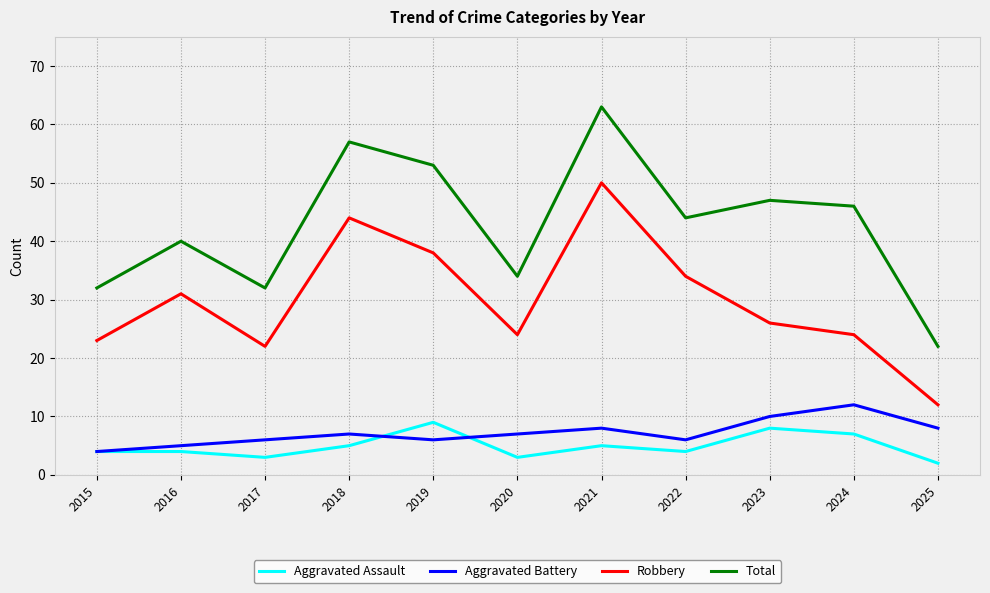

Reading left to right, list all the values displayed in this chart.

Aggravated Assault: 2015=4	2016=4	2017=3	2018=5	2019=9	2020=3	2021=5	2022=4	2023=8	2024=7	2025=2
Aggravated Battery: 2015=4	2016=5	2017=6	2018=7	2019=6	2020=7	2021=8	2022=6	2023=10	2024=12	2025=8
Robbery: 2015=23	2016=31	2017=22	2018=44	2019=38	2020=24	2021=50	2022=34	2023=26	2024=24	2025=12
Total: 2015=32	2016=40	2017=32	2018=57	2019=53	2020=34	2021=63	2022=44	2023=47	2024=46	2025=22